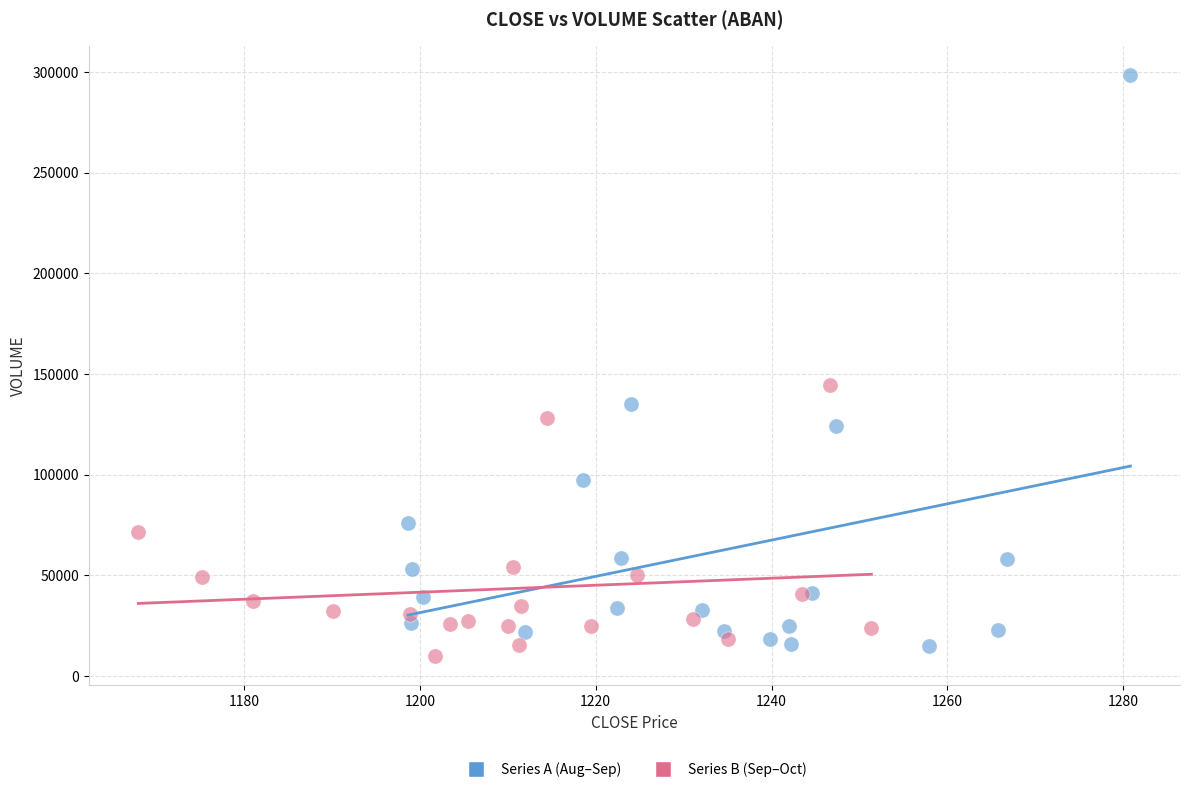

Which series contains the highest Y value?

Series A (Aug–Sep)